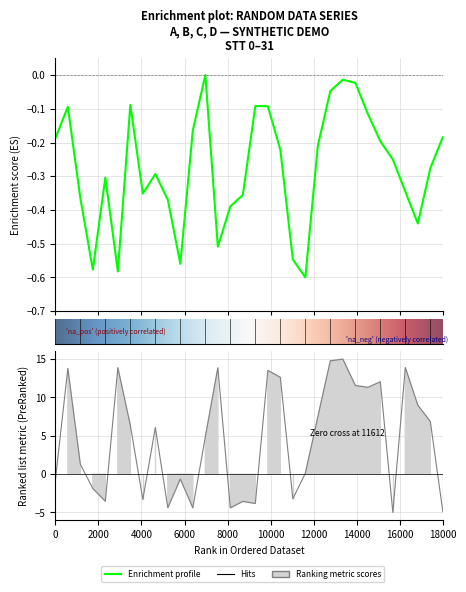

What is the value of the A point at the 18th from the left?

-0.1